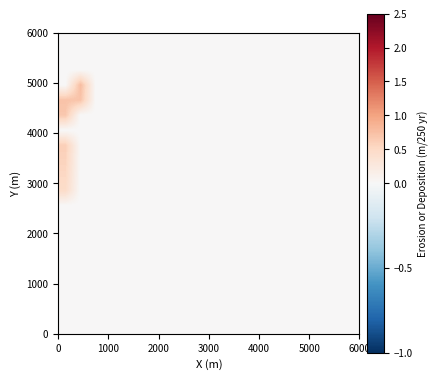

Count the number of data series in this chart.

20